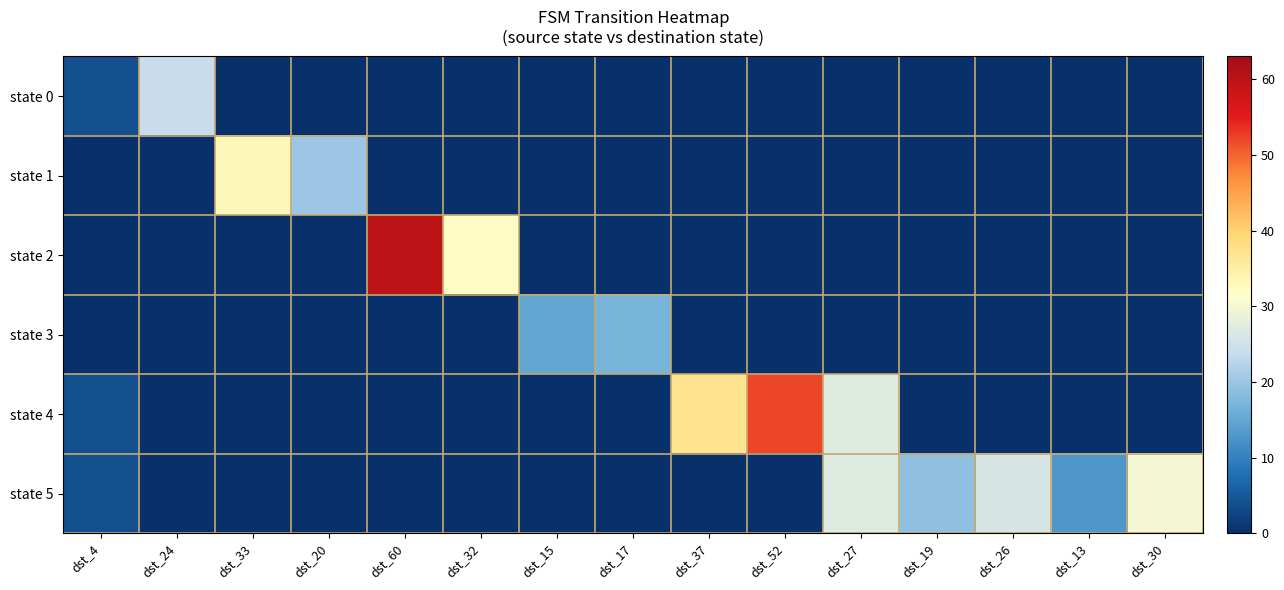

Which has a higher value, dst_60 or dst_33?

dst_60